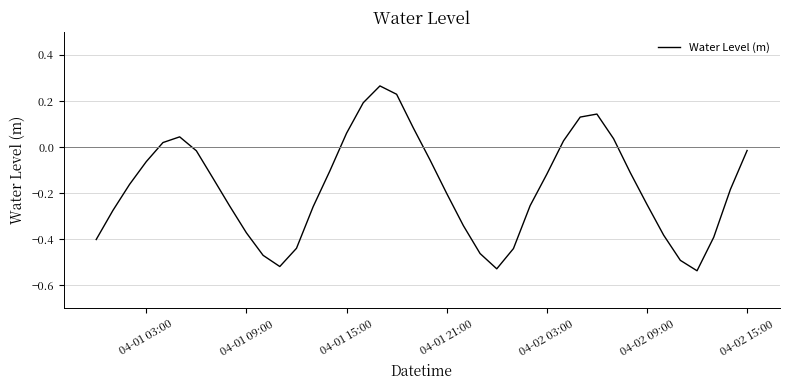

Does the chart display data point markers on the line(s)?

No